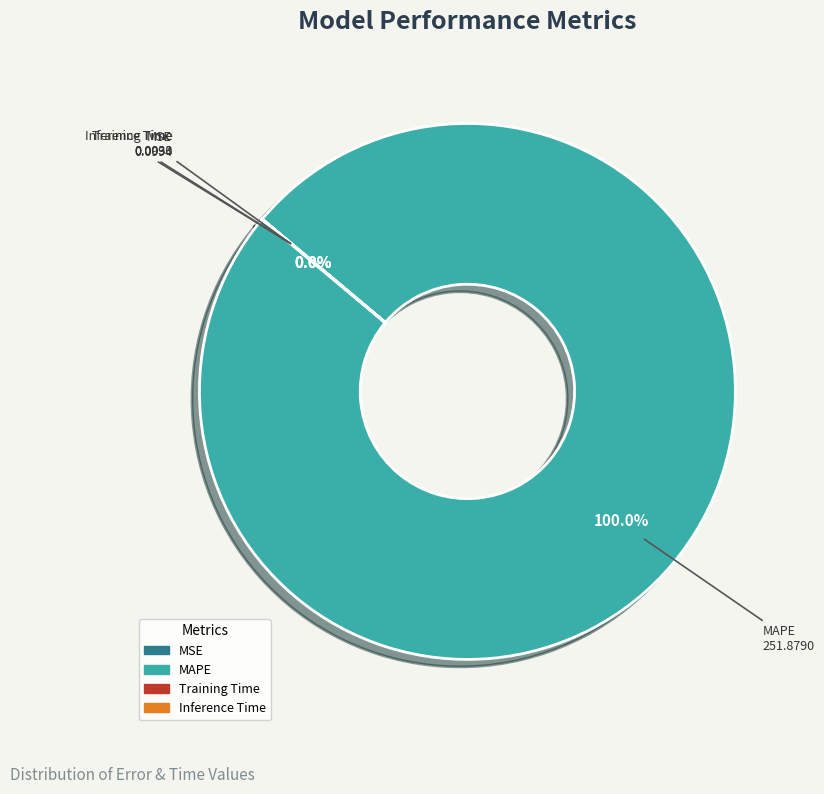

What is the largest slice in the pie chart?

MAPE